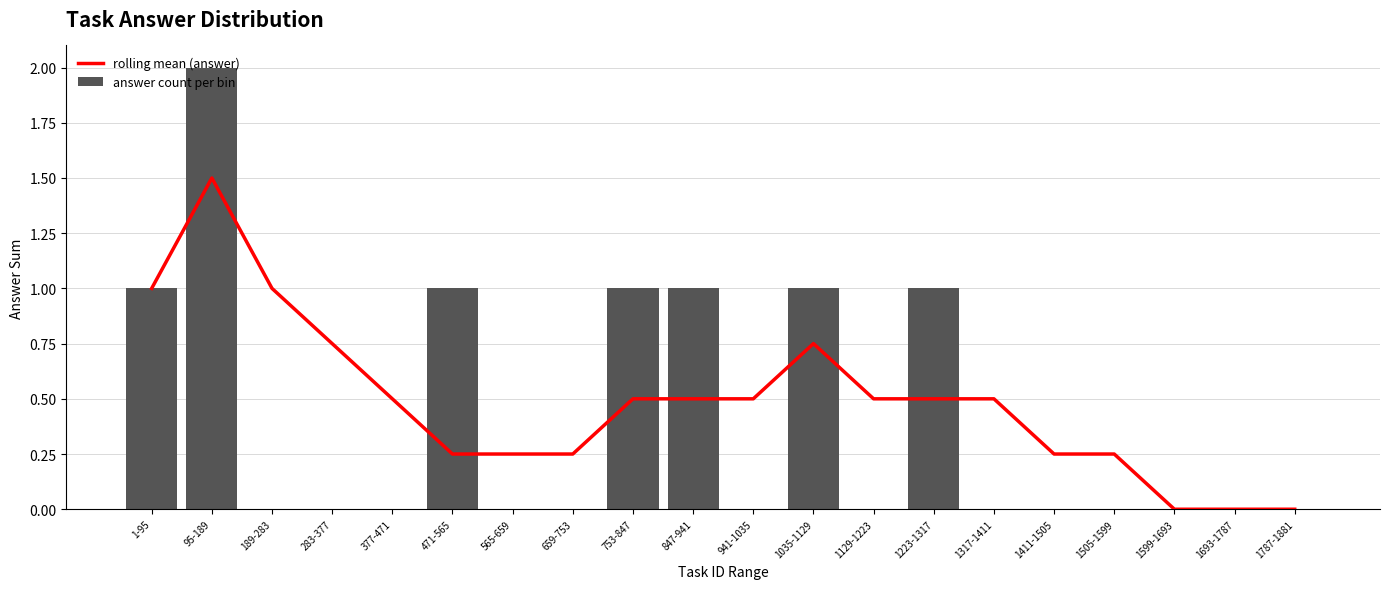

Is it true that answer count per bin equals -1.4 at 377-471?

False